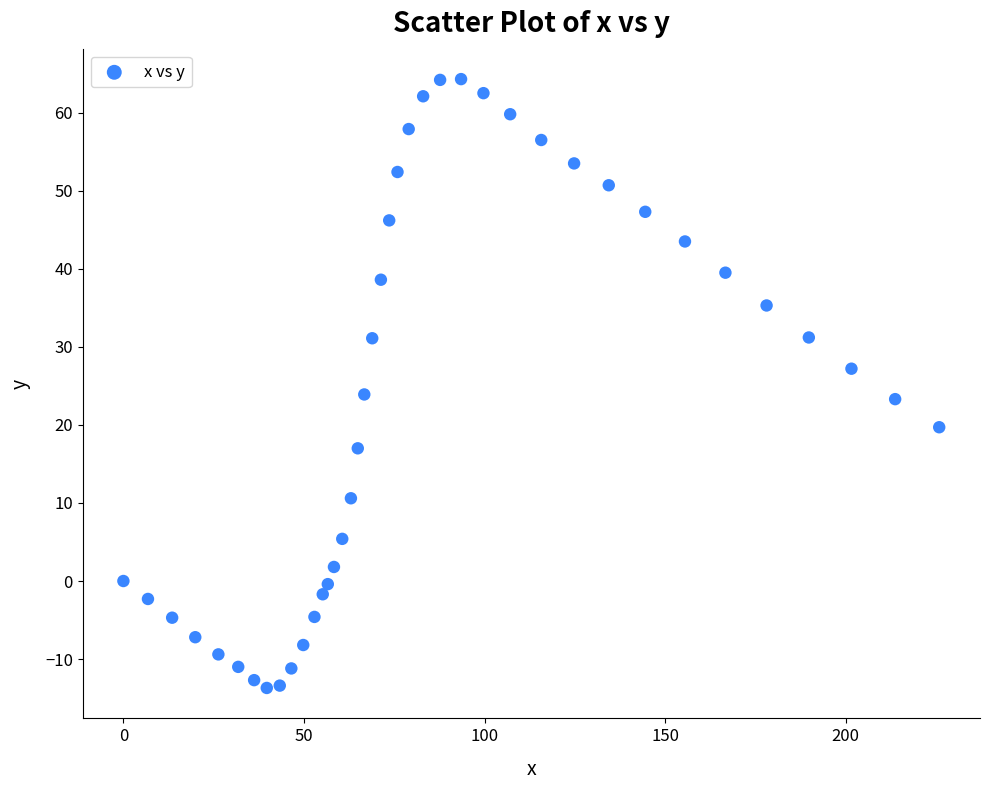

What is the range of Y values (max minus min)?

78.0